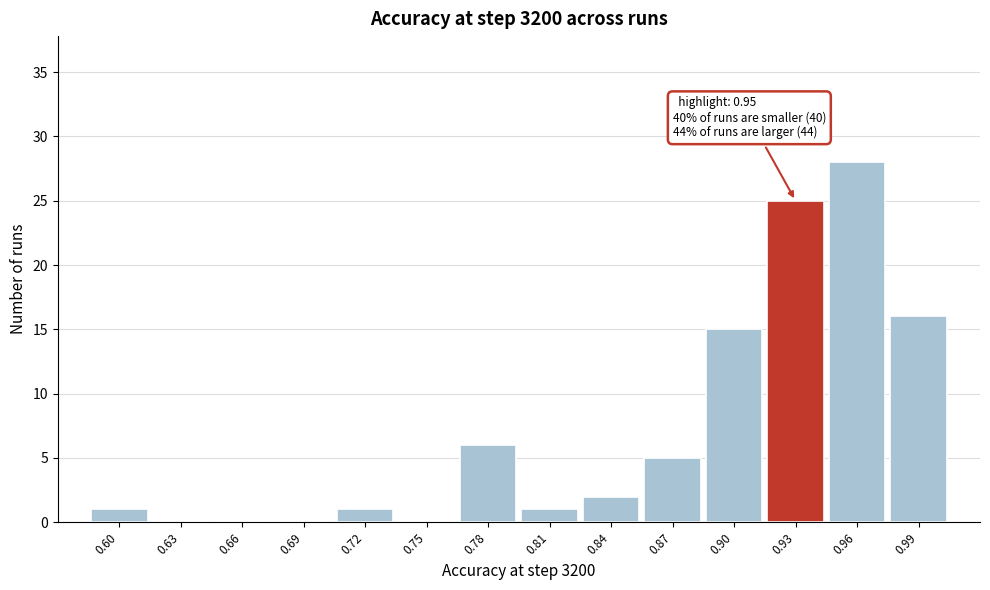

Reading left to right, what are all the values shown in this chart?

0.60=1	0.63=0	0.66=0	0.69=0	0.72=1	0.75=0	0.78=6	0.81=1	0.84=2	0.87=5	0.90=15	0.93=25	0.96=28	0.99=16